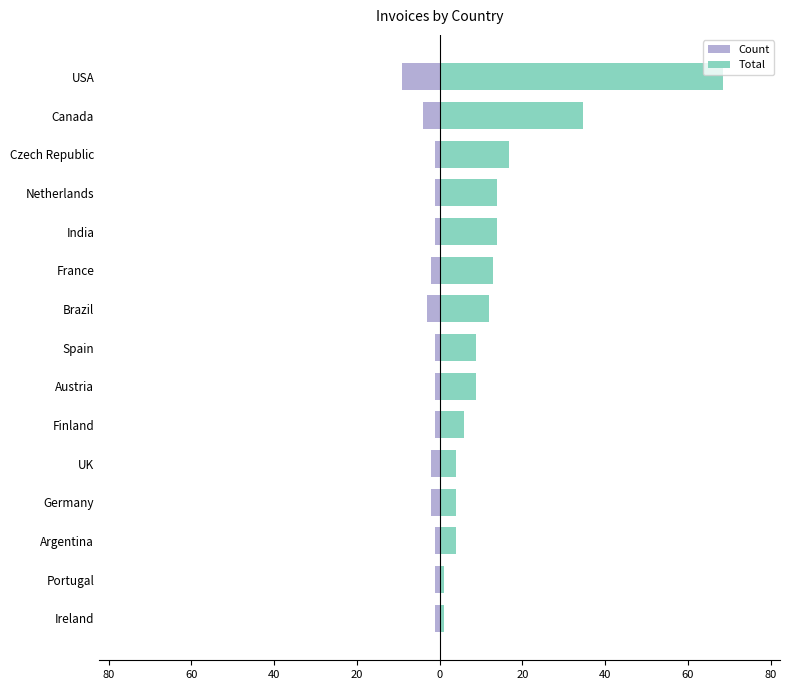

Which series has the largest range (max minus min)?

Total